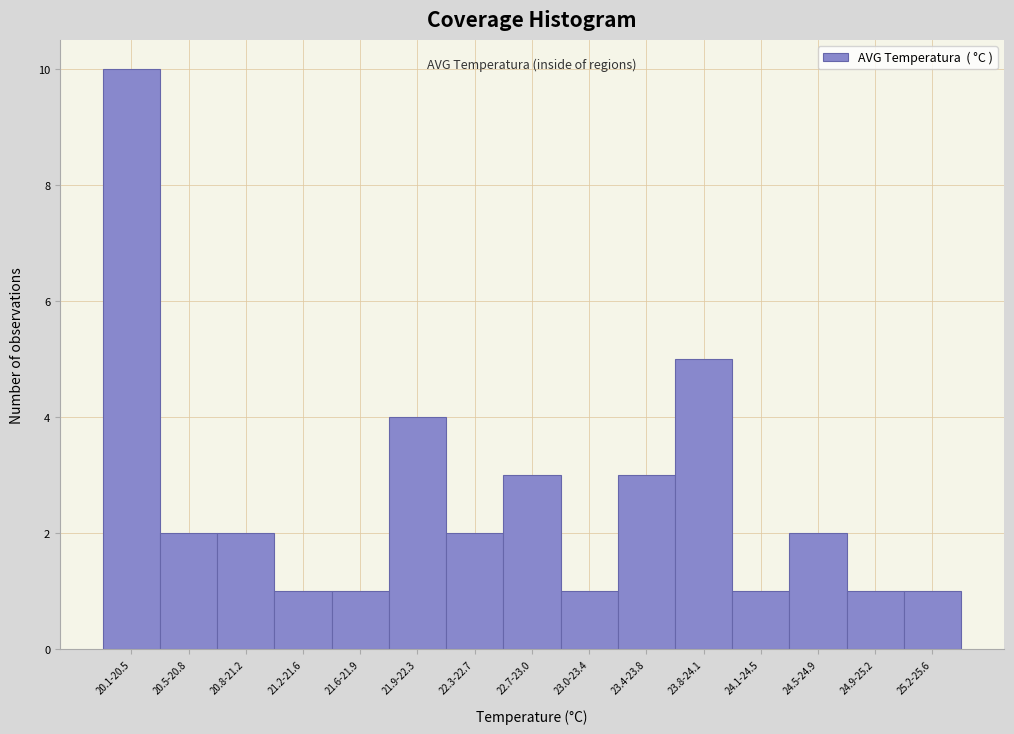

Reading left to right, extract all data points from this chart.

10	2	2	1	1	4	2	3	1	3	5	1	2	1	1